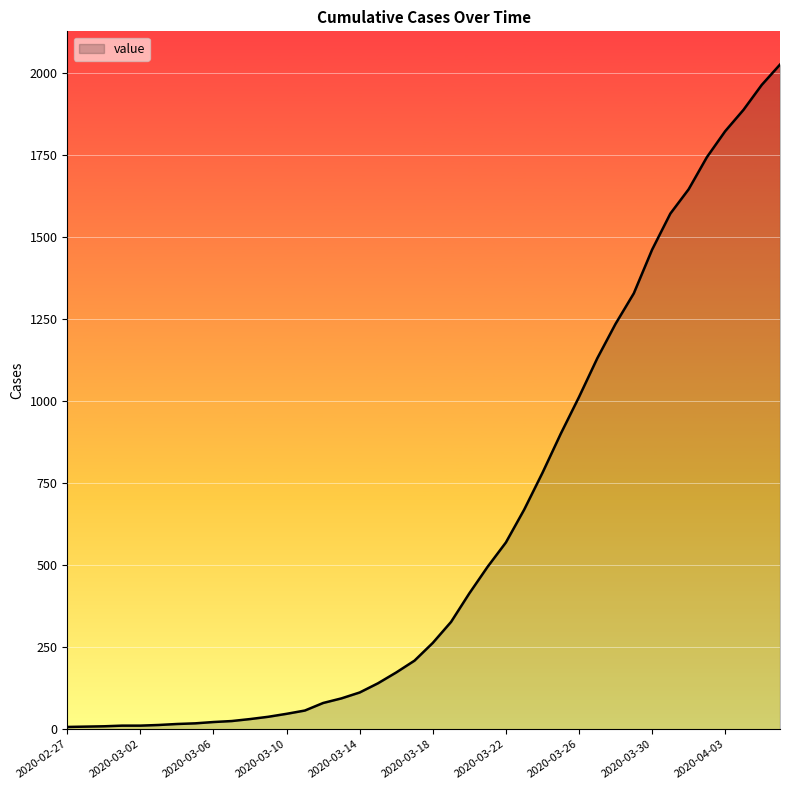

What is the maximum value shown in the chart?

2025